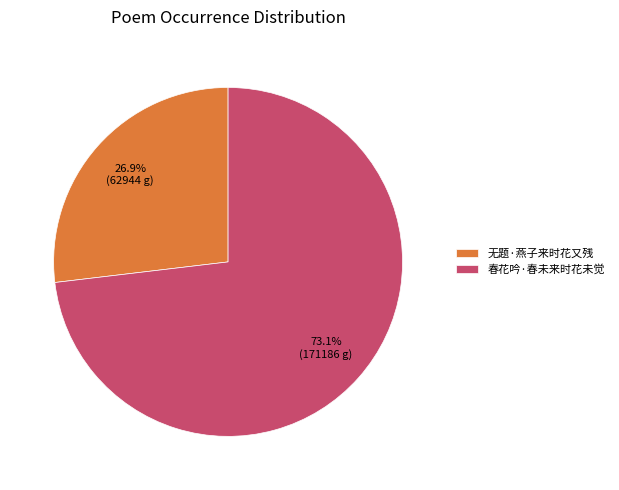

Which has a higher value, 无题·燕子来时花又残 or 春花吟·春未来时花未觉?

春花吟·春未来时花未觉